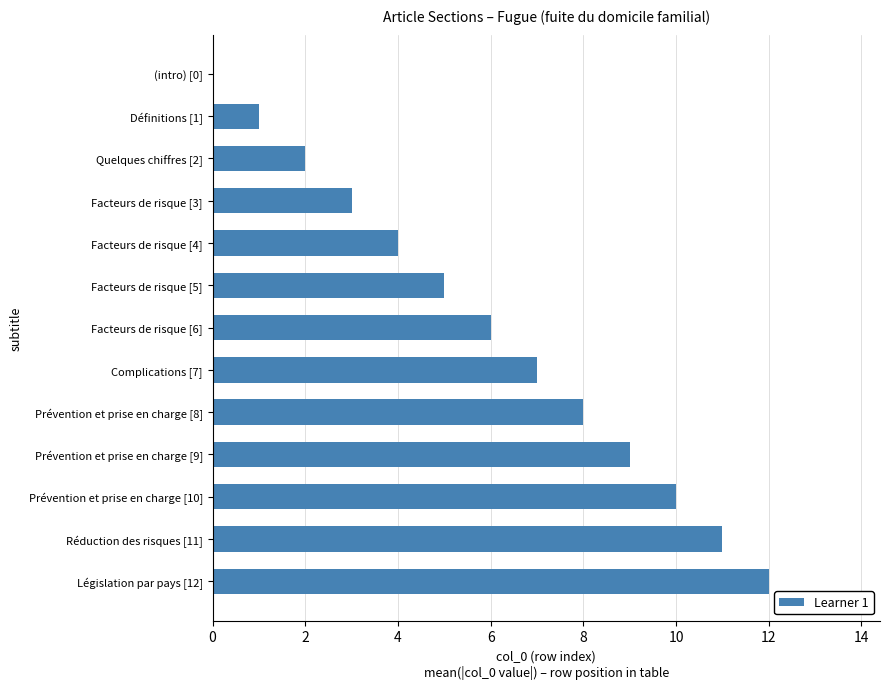

Is it true that the value at (intro) [0] is 0?

True